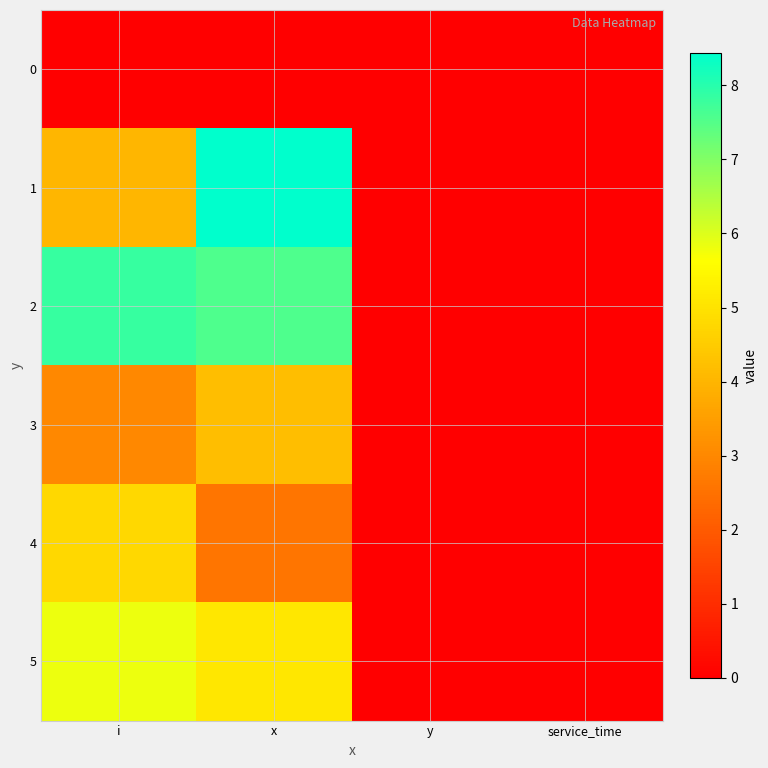

Rank the series at service_time from lowest to highest value.

0, 1, 2, 3, 4, 5